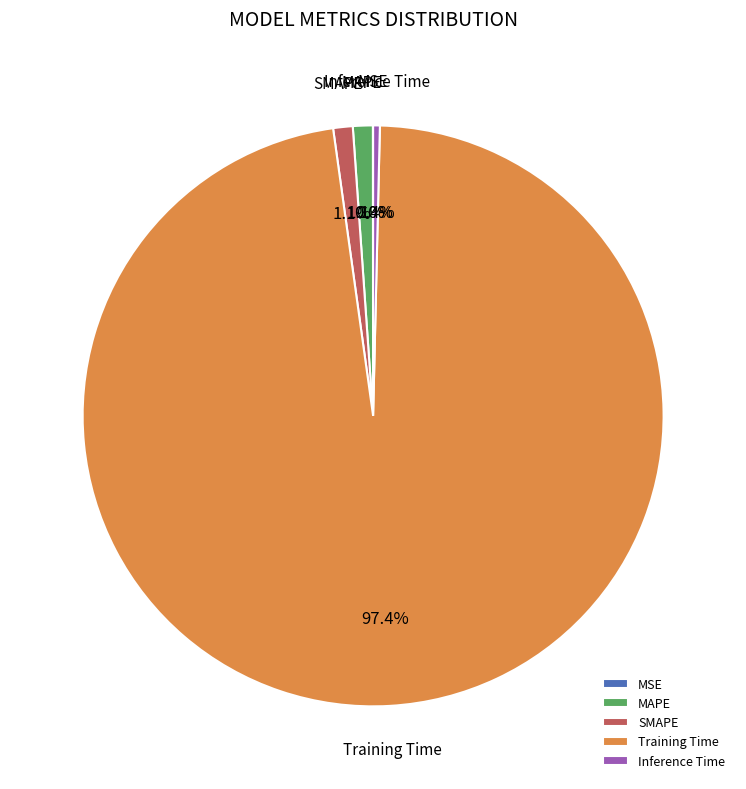

Is it true that Inference Time is 0% of the pie?

True